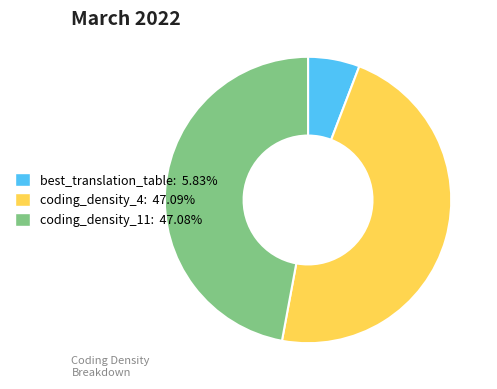

What is the smallest slice in the pie chart?

best_translation_table